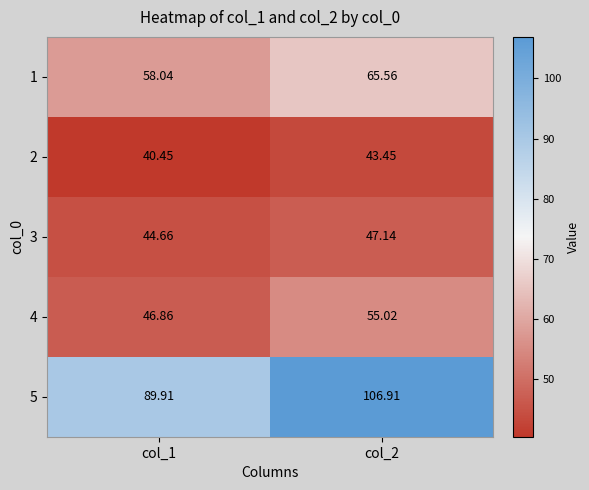

Reading left to right, extract all data points from this chart.

1: col_1=58.0	col_2=65.6
2: col_1=40.5	col_2=43.5
3: col_1=44.7	col_2=47.1
4: col_1=46.9	col_2=55.0
5: col_1=89.9	col_2=106.9